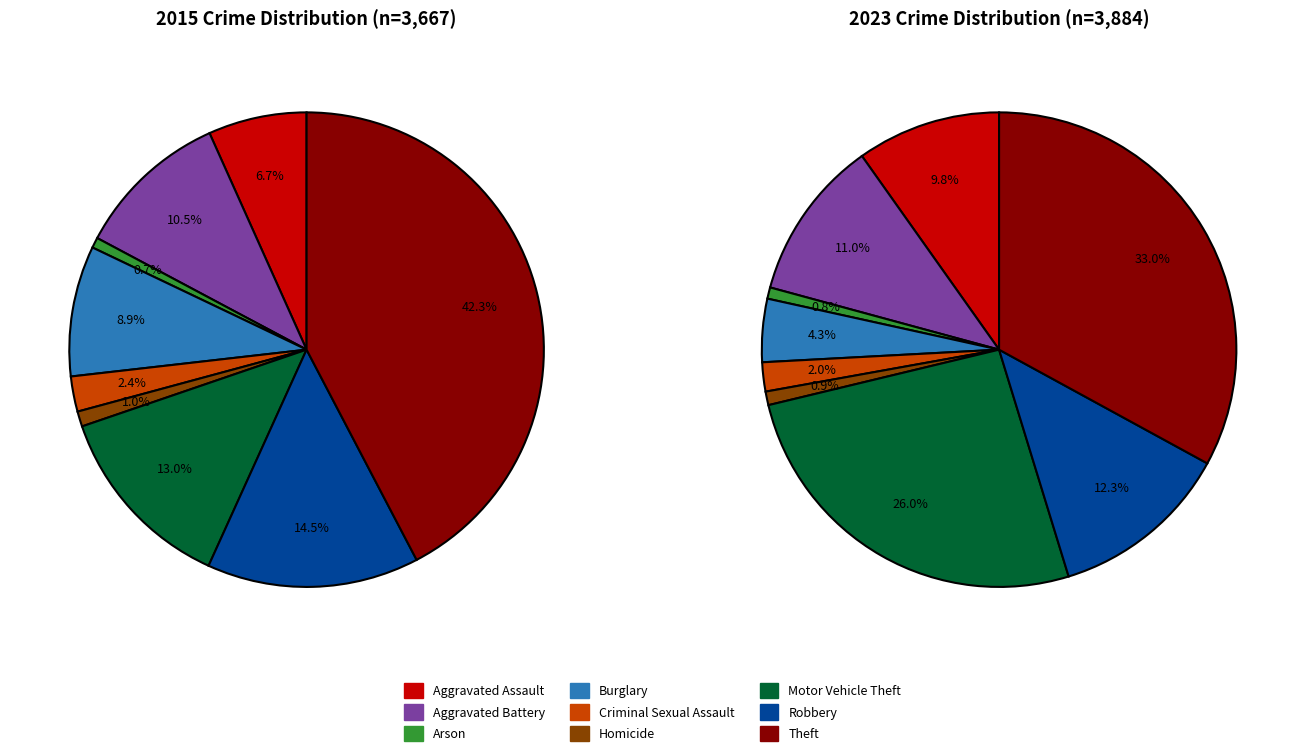

Rank the series at 8 from highest to lowest value.

values_2015, values_2023